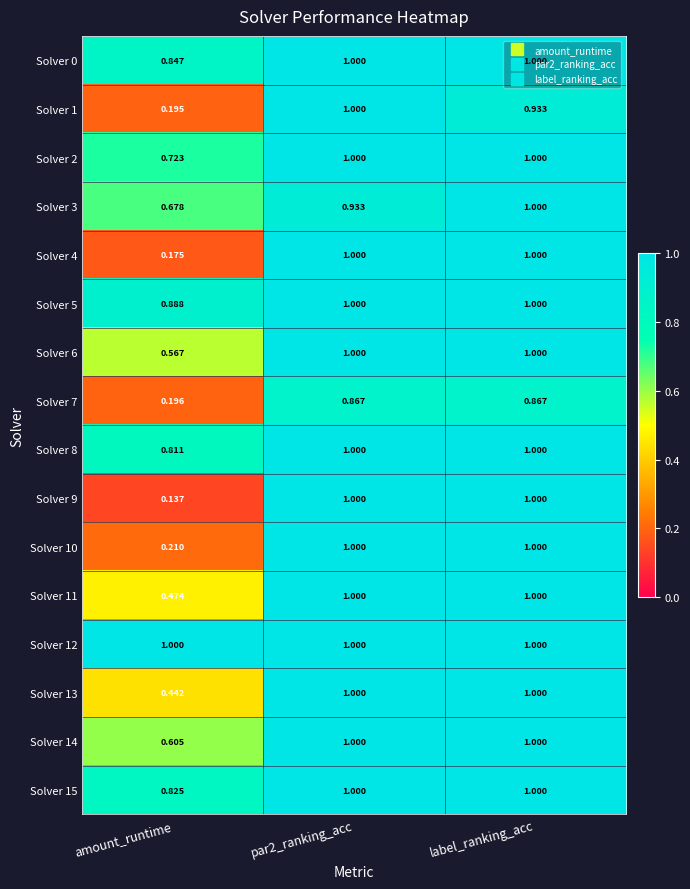

Is the value of Solver 6 at par2_ranking_acc greater than the value of Solver 0 at amount_runtime?

Yes